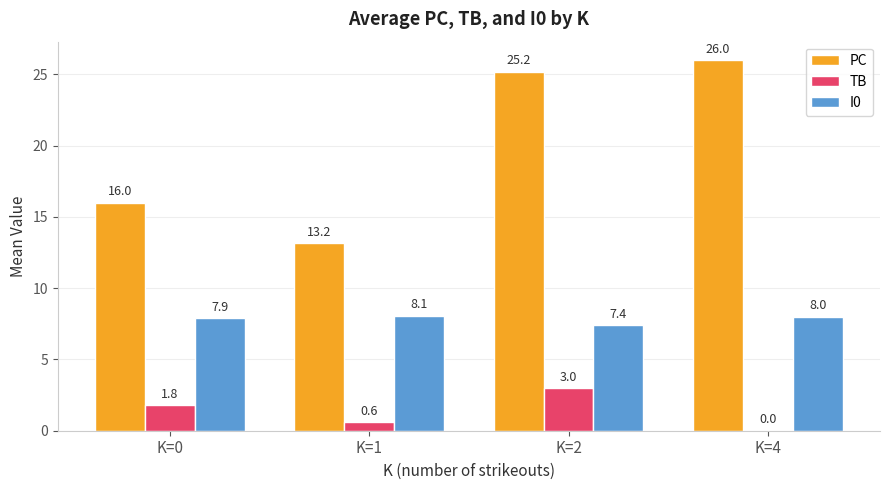

What is the total value across all series at K=2?

35.6